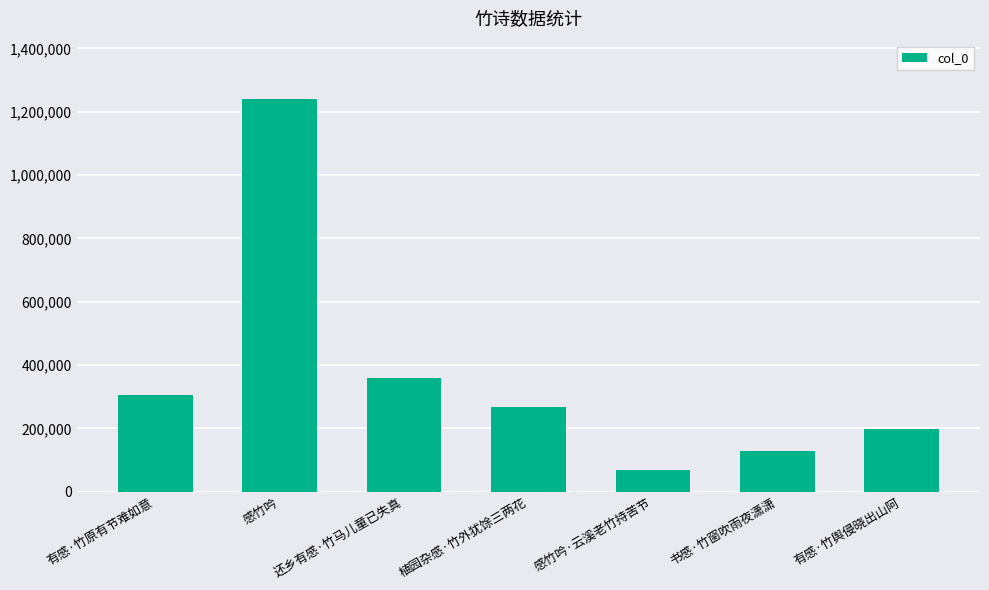

Reading right to left, extract all data points from this chart.

197798	128825	68806	268823	359175	1238377	304828